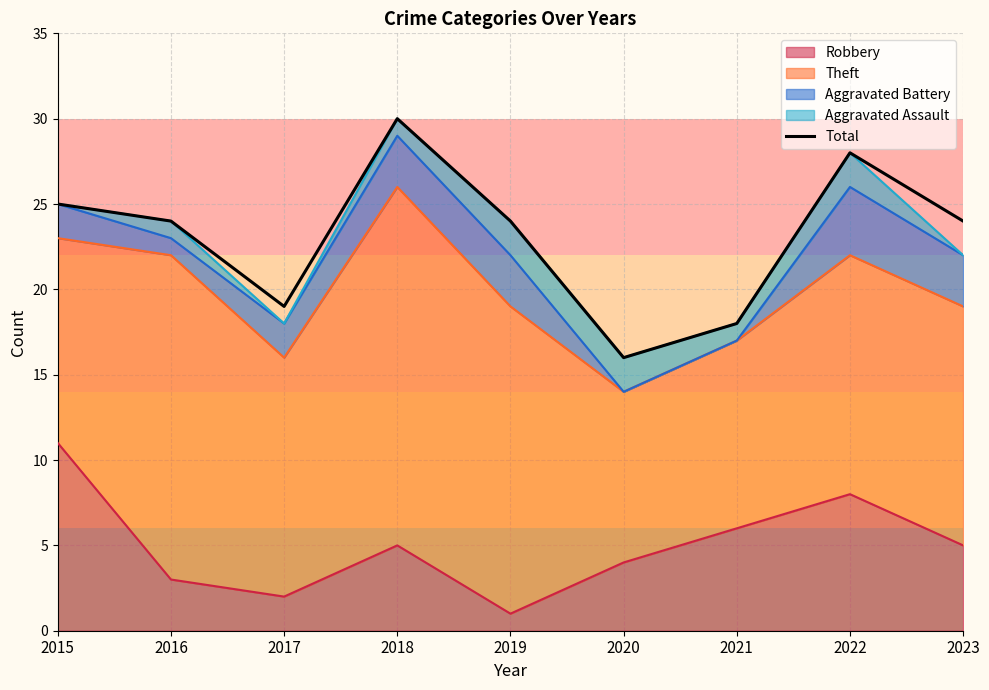

Reading right to left, extract all data points from this chart.

2023=24	2022=28	2021=18	2020=16	2019=24	2018=30	2017=19	2016=24	2015=25